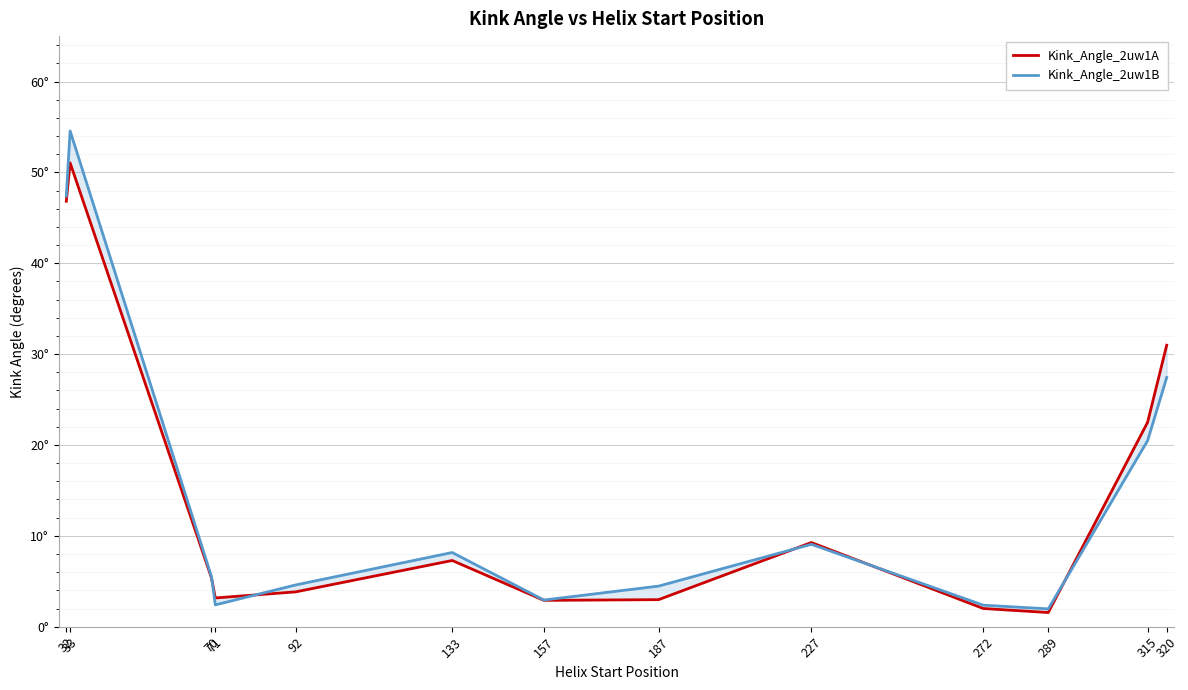

At how many categories does at least one series exceed 38?

2